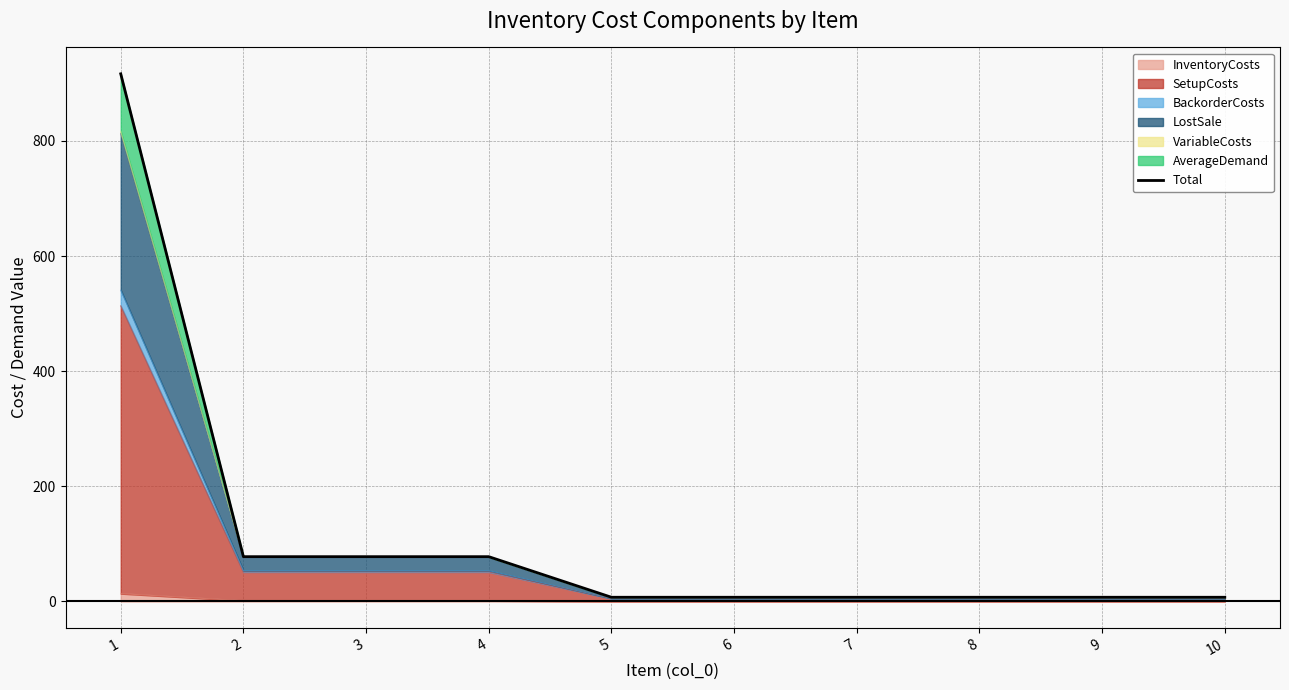

List the labels in order of value, smallest first.

5, 6, 7, 8, 9, 10, 2, 3, 4, 1